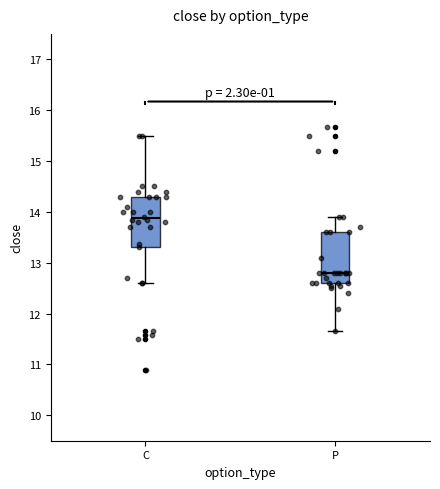

Which box's median line is the highest?

C